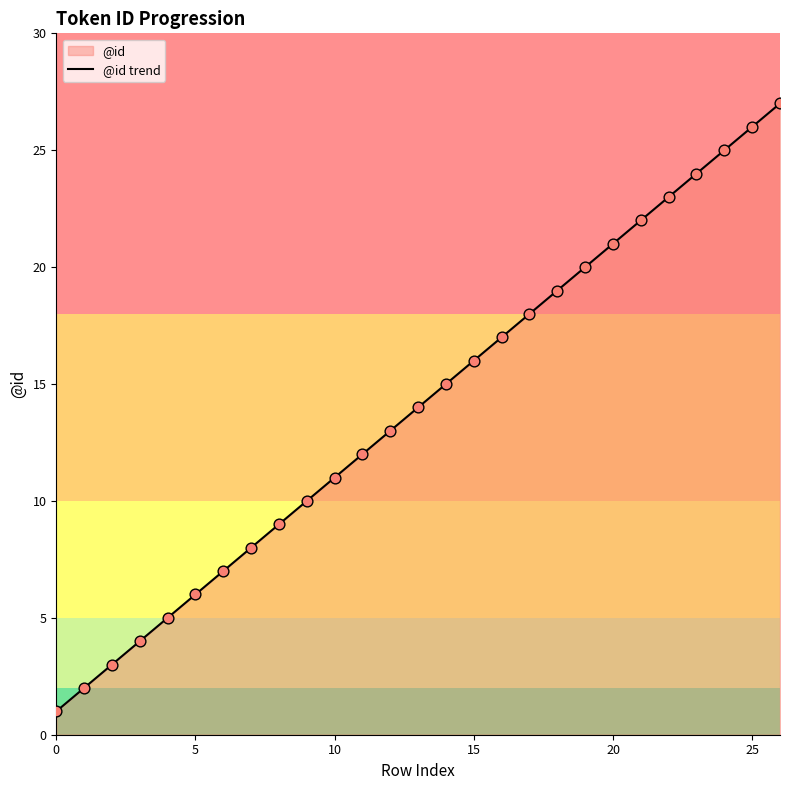

What is the change in value from 0 to 15?

+15